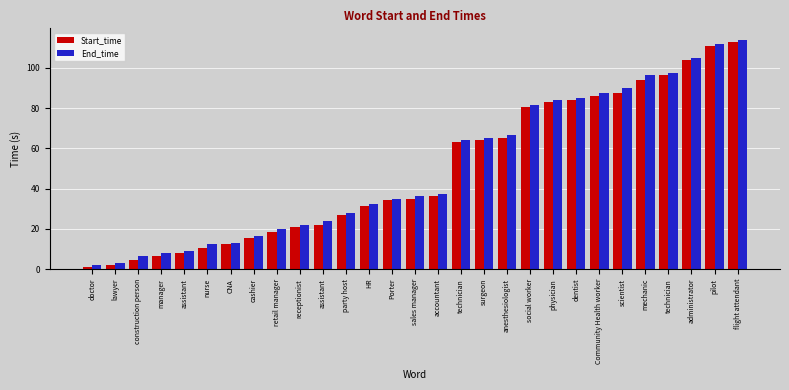

What is the maximum value shown in the chart?

113.9